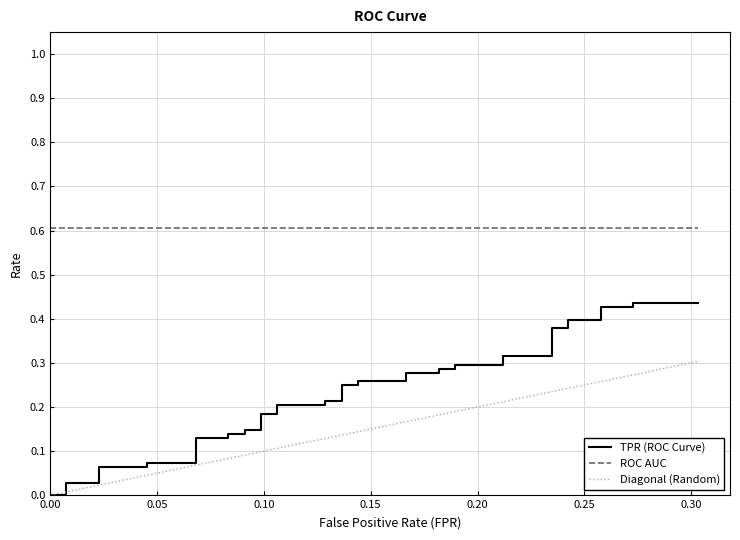

Which series has the largest range (max minus min)?

TPR (ROC Curve)